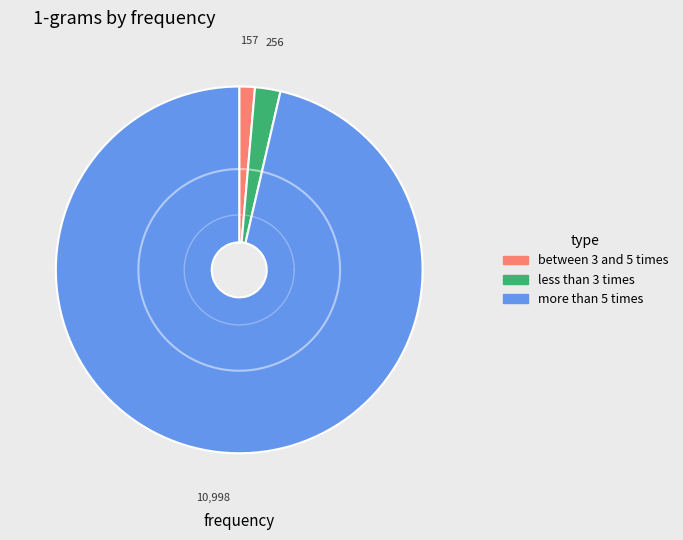

The 0 slice represents 1% of the pie. True or false?

False